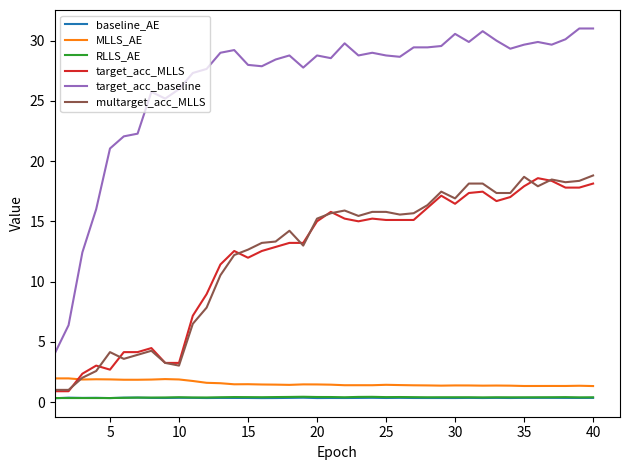

Which series has the largest total across all categories?

target_acc_baseline